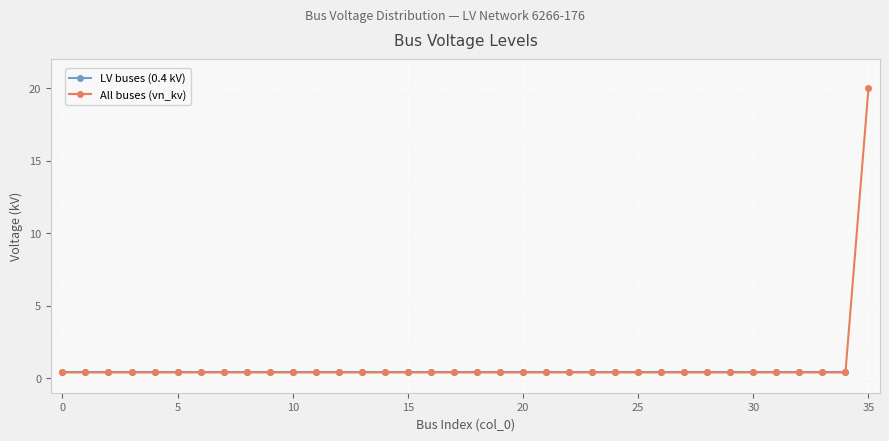

How many categories are shown in the chart?

36